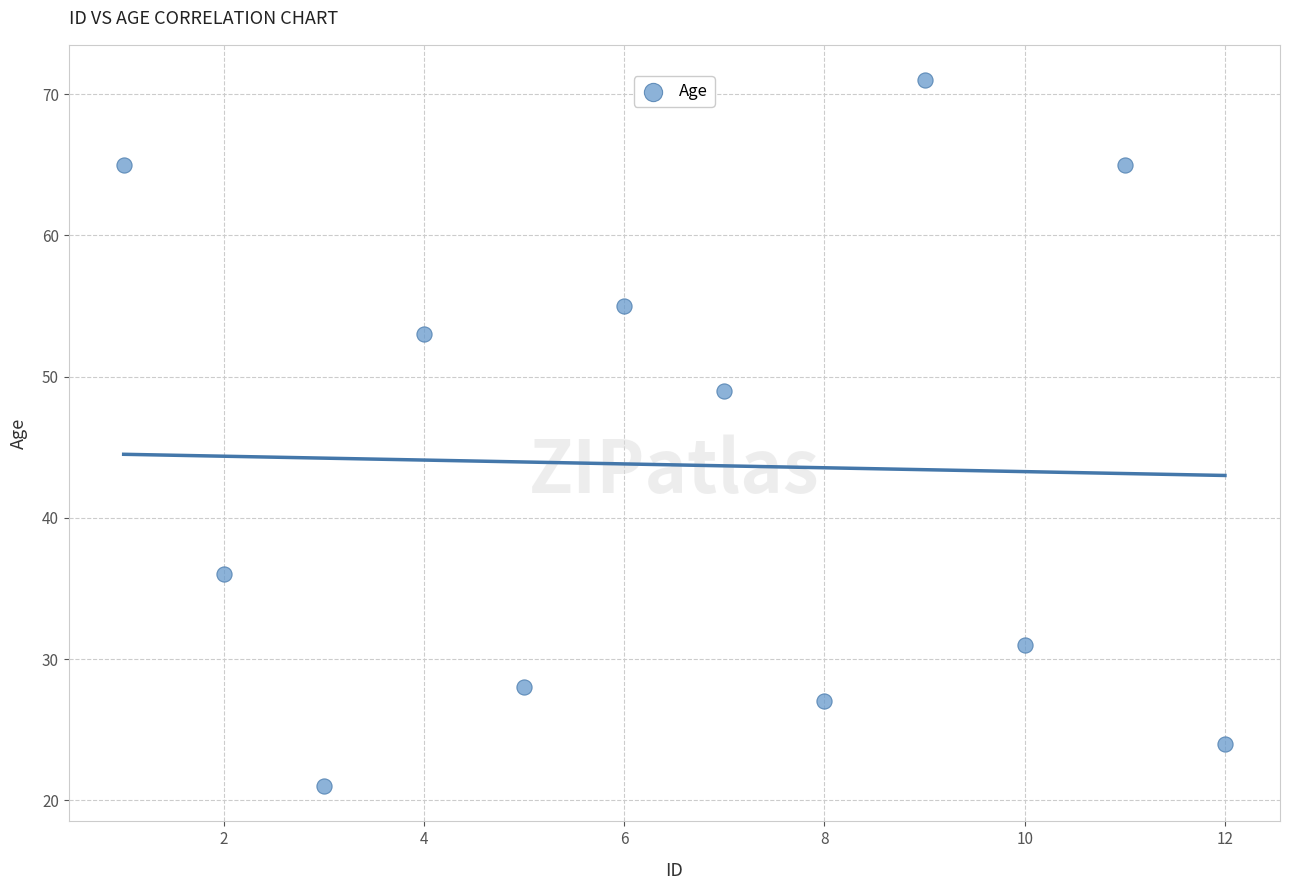

What Y value in the scatter plot is closest to 46?

49